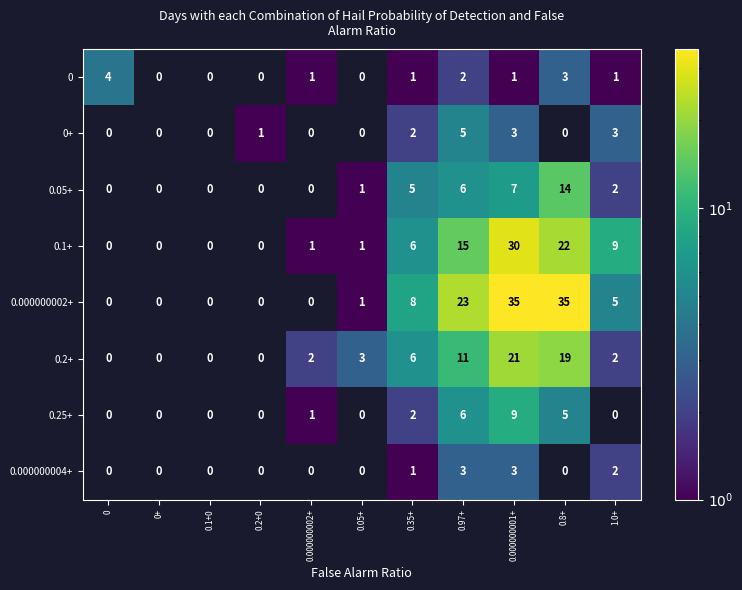

The value of 0.2+ at 0.97+ is 4. True or false?

False